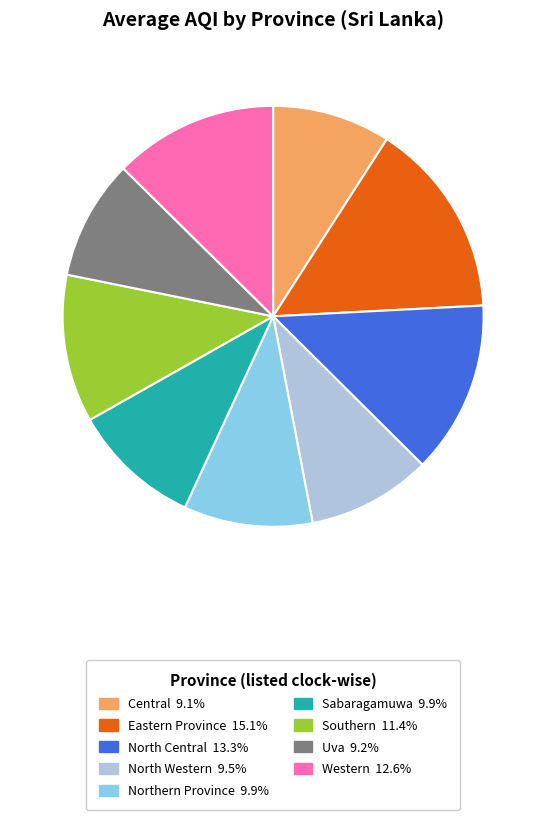

Is there any slice that represents more than half of the pie?

No